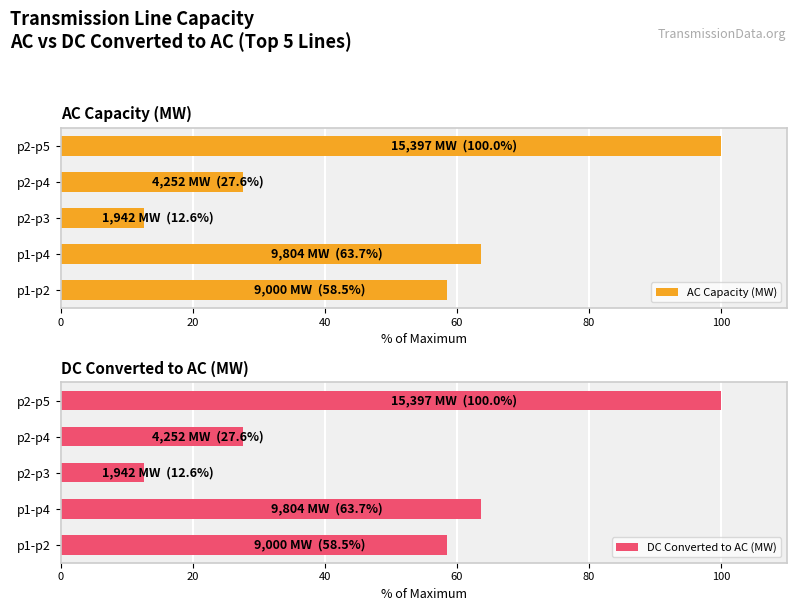

The value of DC Converted to AC (MW) at p2-p3 is 12.6. True or false?

True